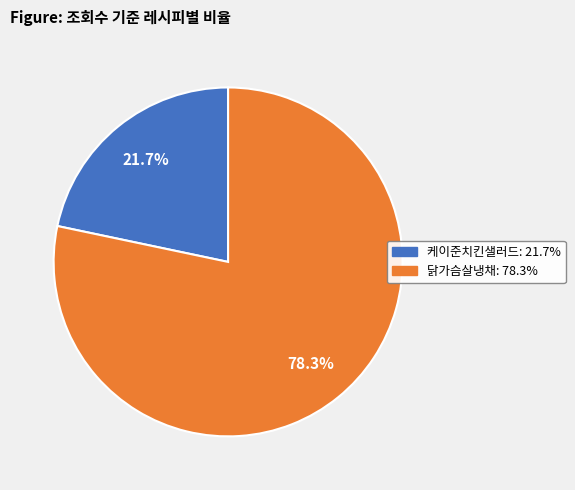

Is there any slice that represents more than half of the pie?

Yes